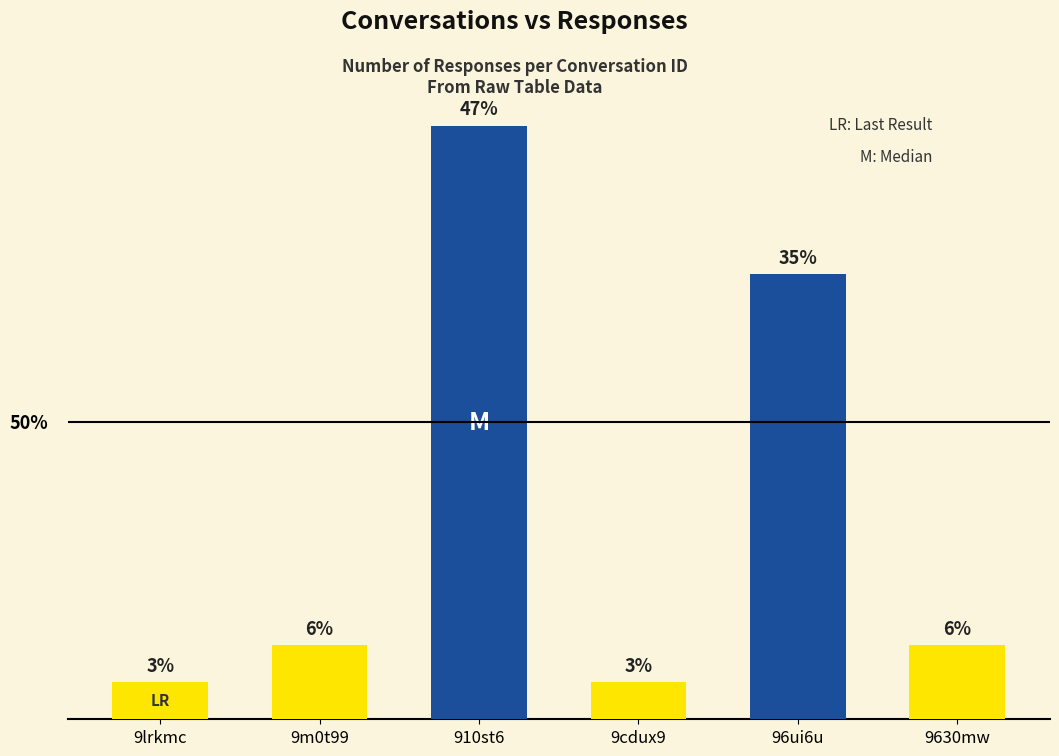

True or false: the data shows 1 at 9lrkmc.

True